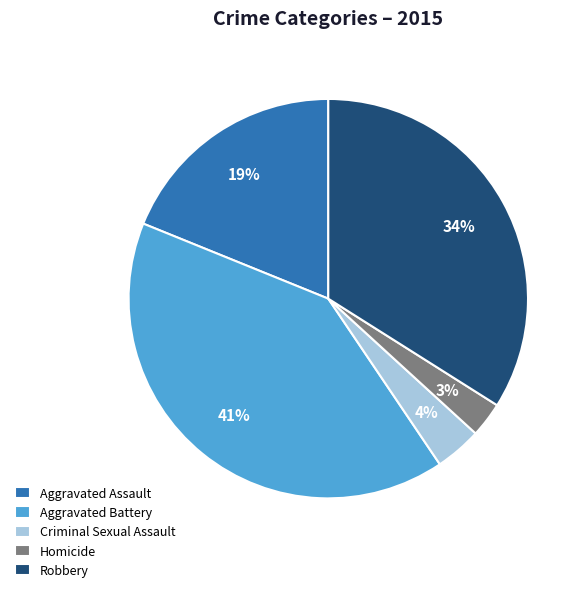

To the nearest percent, what is the average slice percentage?

20%